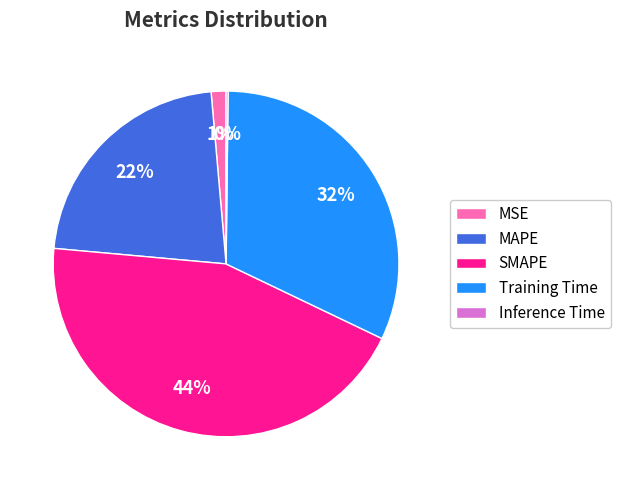

Is MAPE the majority of the pie?

No